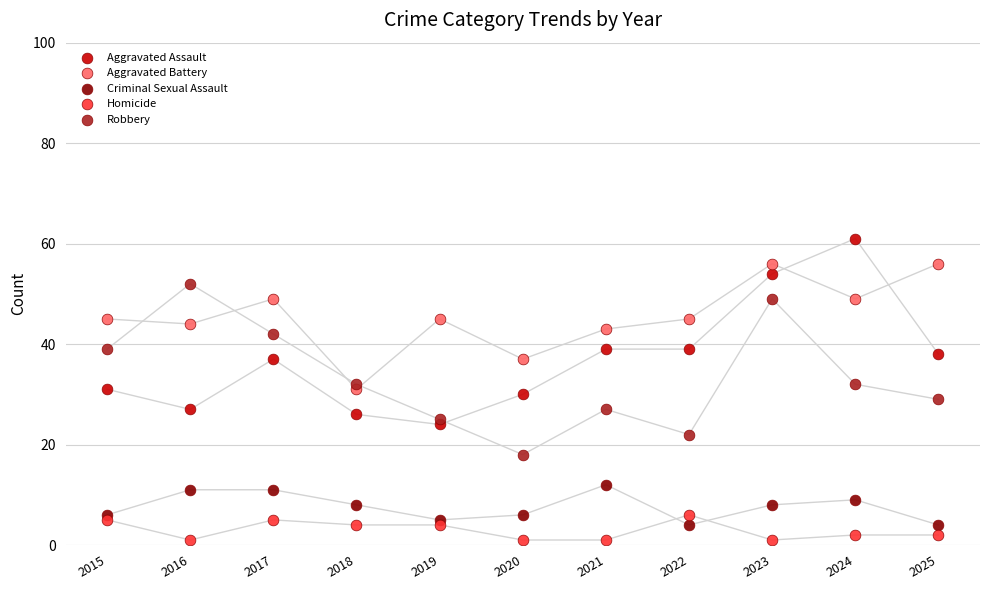

Which series reaches the maximum Y coordinate?

Aggravated Assault